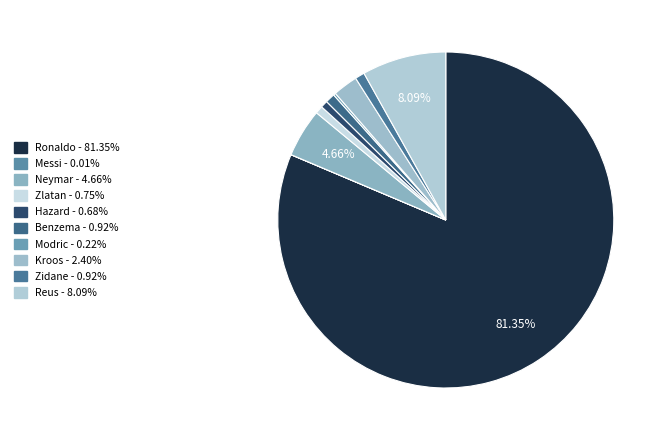

What is the largest slice in the pie chart?

Ronaldo